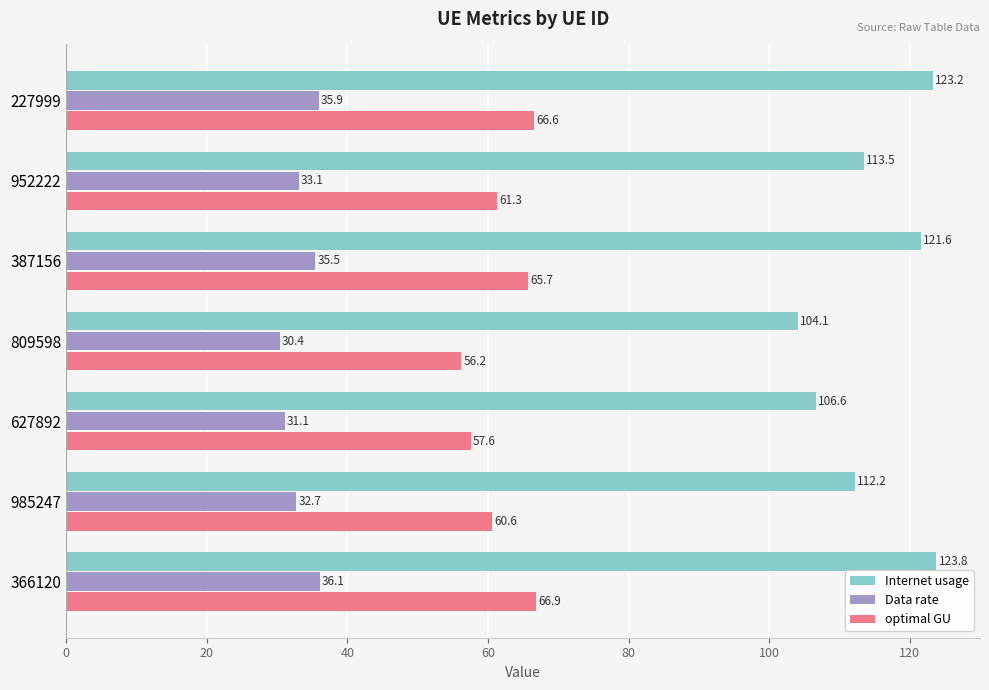

List the series in order of their overall mean, highest first.

Internet usage, optimal GU, Data rate